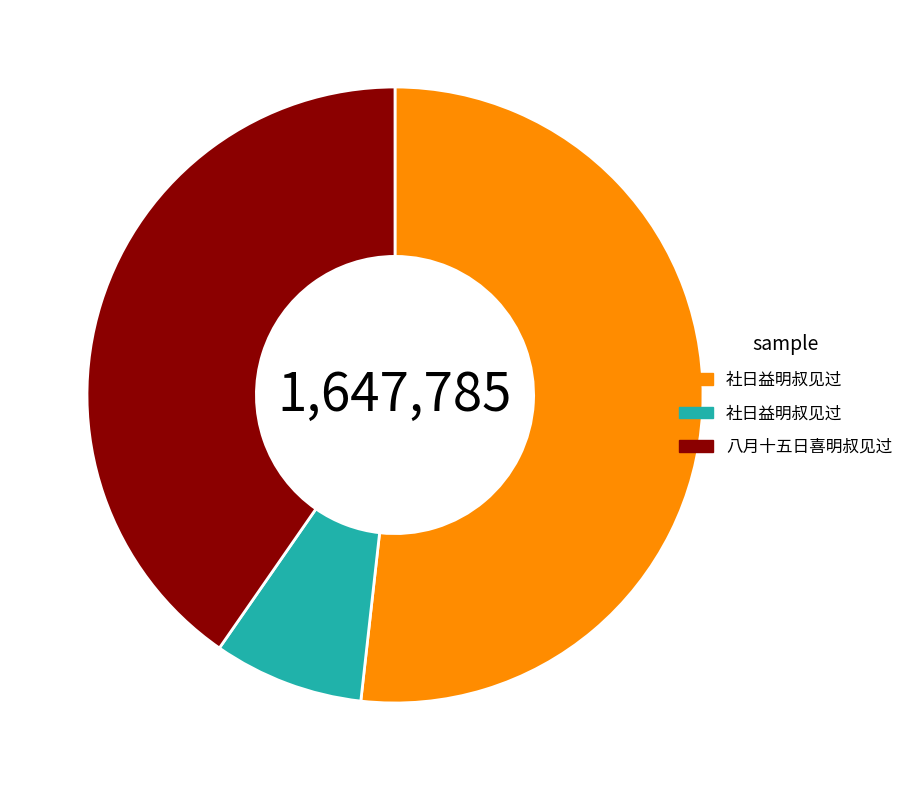

Is there a majority slice in this chart?

Yes